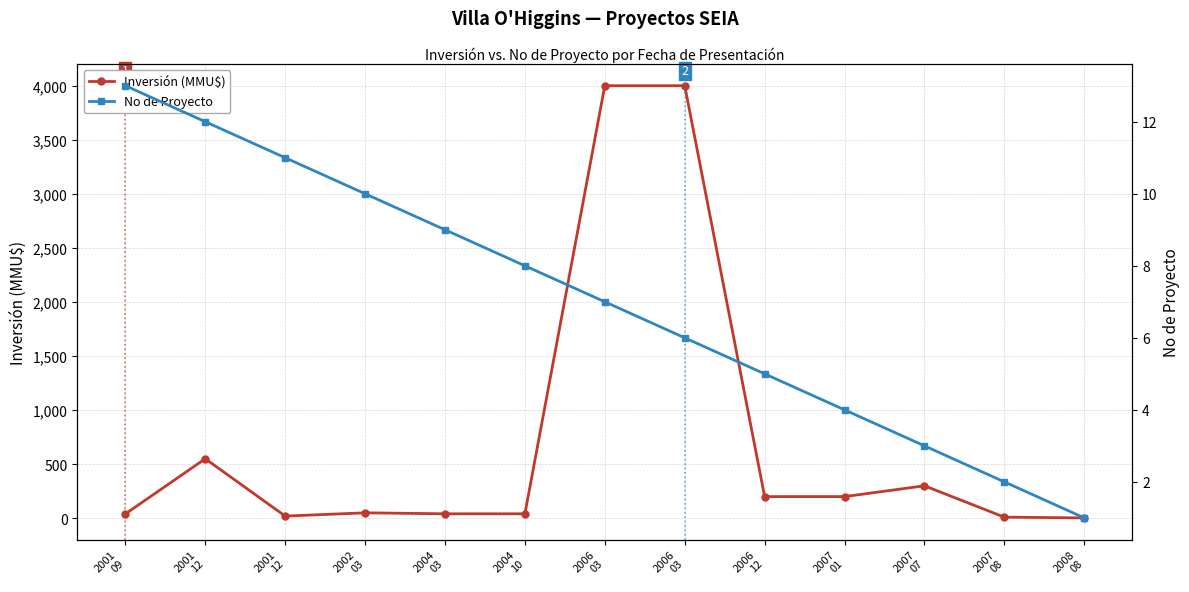

The value of Inversión (MMU$) at 2007
01 is 316.1. True or false?

False